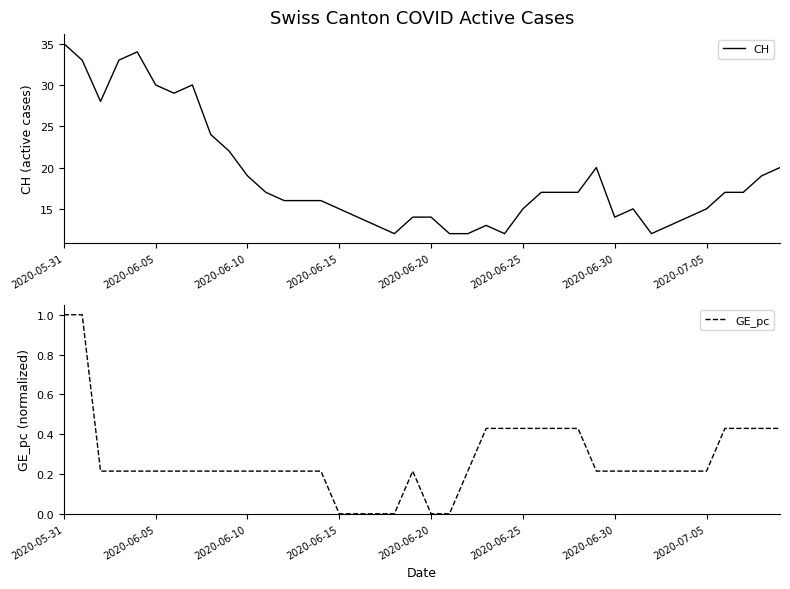

True or false: GE_pc has more than 1 points higher than both neighbors.

False